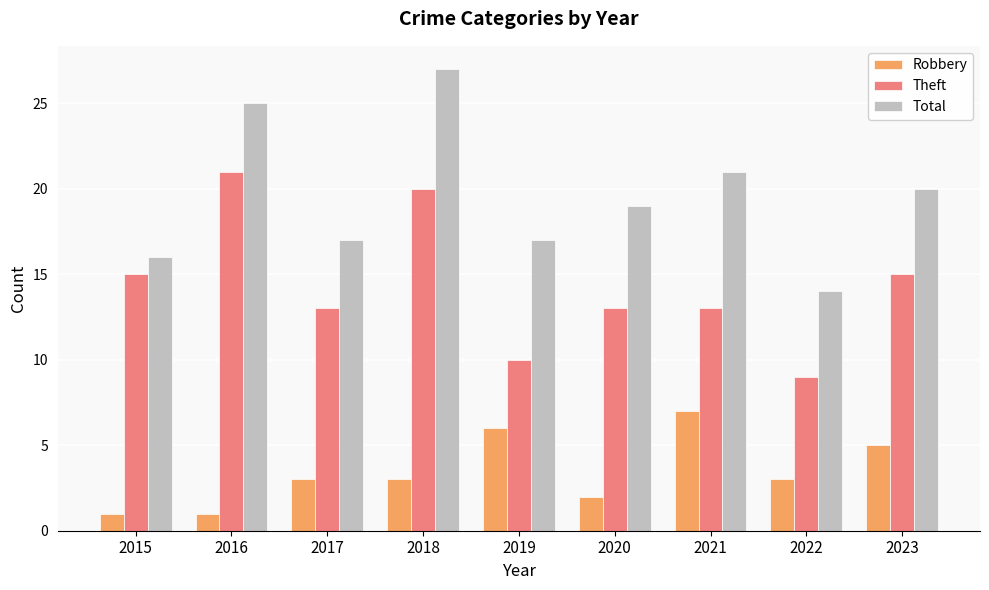

True or false: Robbery has a value of 2 at 2020.

True